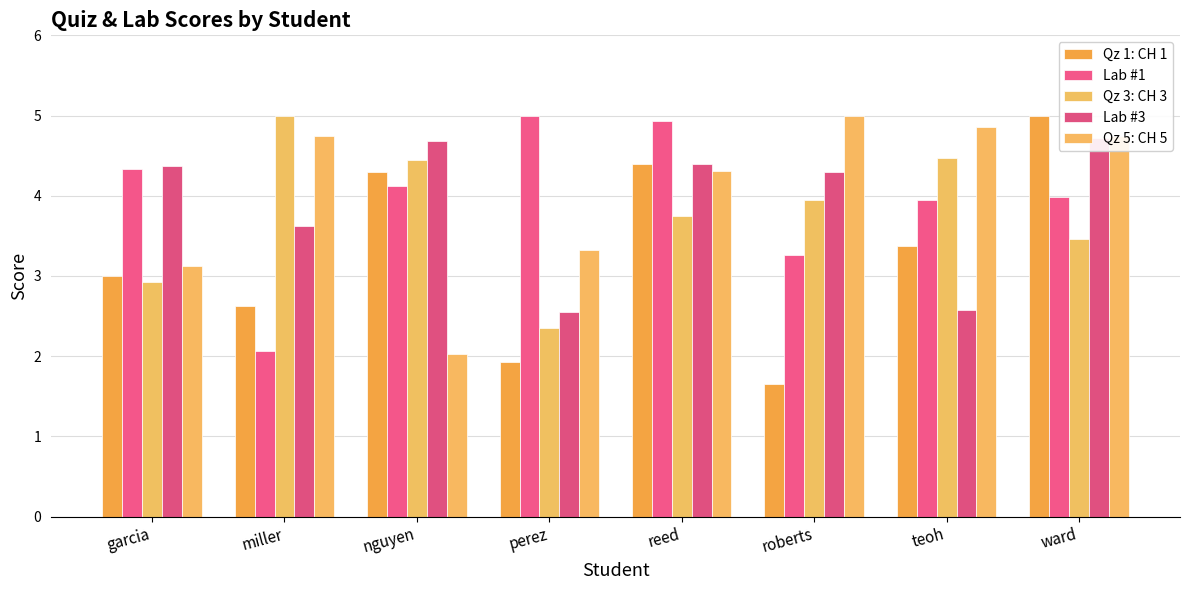

What is the label of the 6th bar from the right?

nguyen